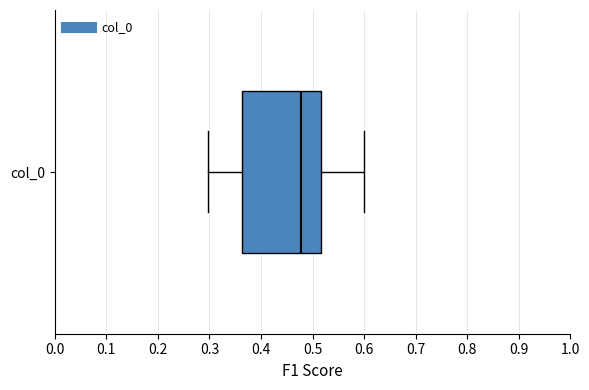

Where does the right whisker of the box for col_0 end on the x-axis? The values are not printed on the chart, so give them approximately, as read against the axis.

0.60